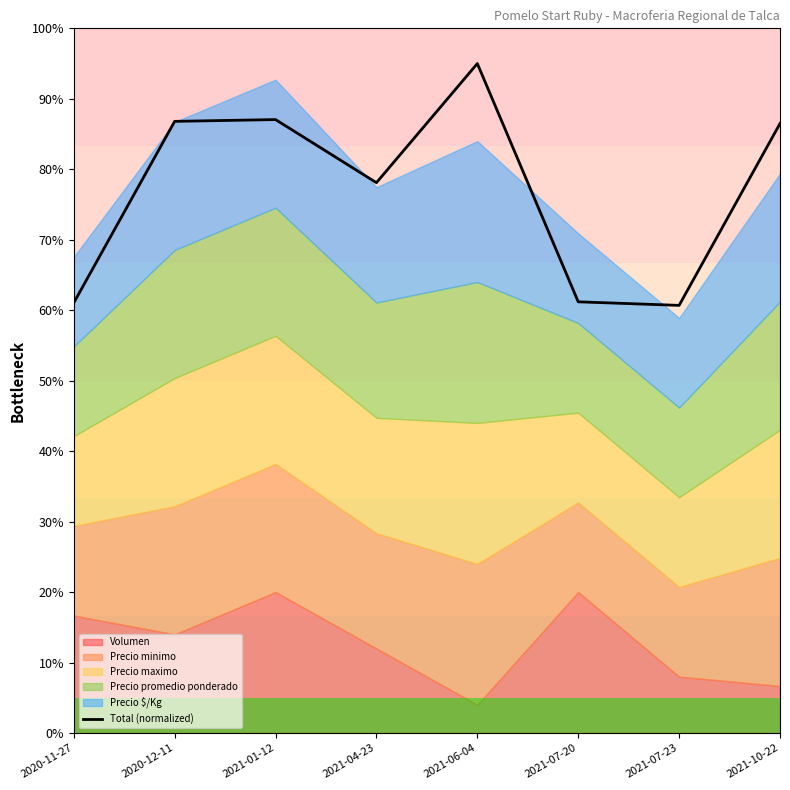

What is the change in value from 2021-01-12 to 2021-04-23?

-9.0